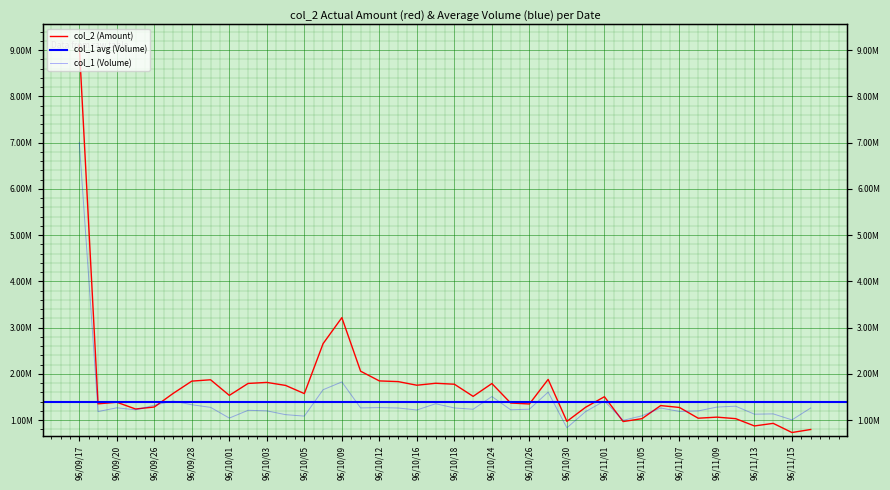

At which category does col_2 (Amount) reach its first local valley?

96/09/19